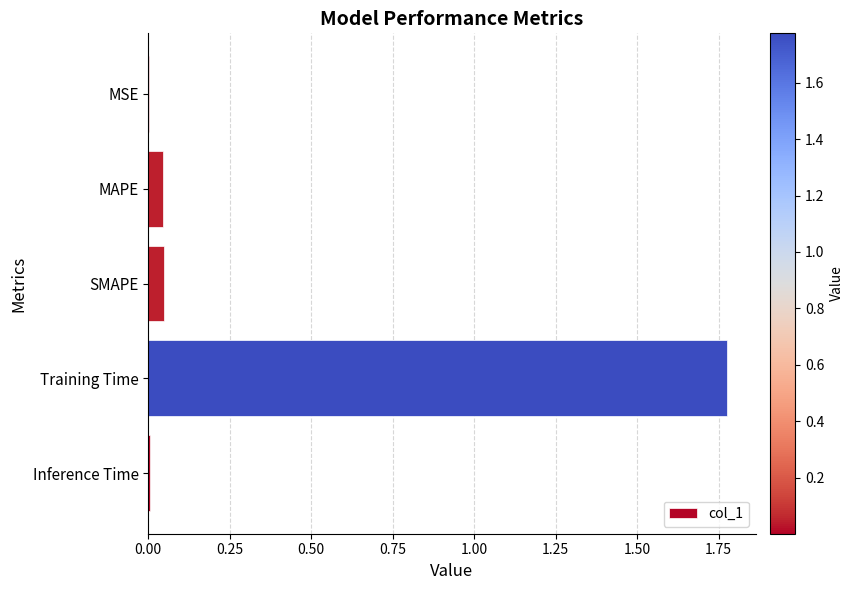

What is the sum of all values?

1.9